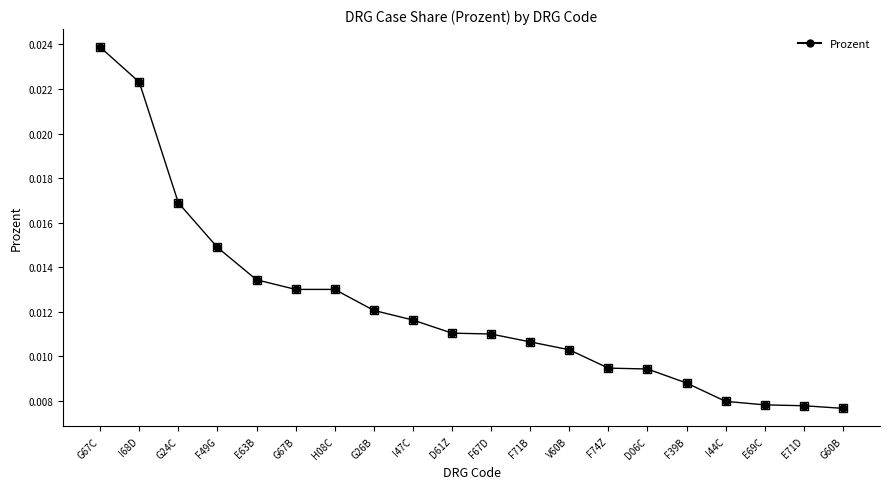

How many values are between 0 and 1?

20